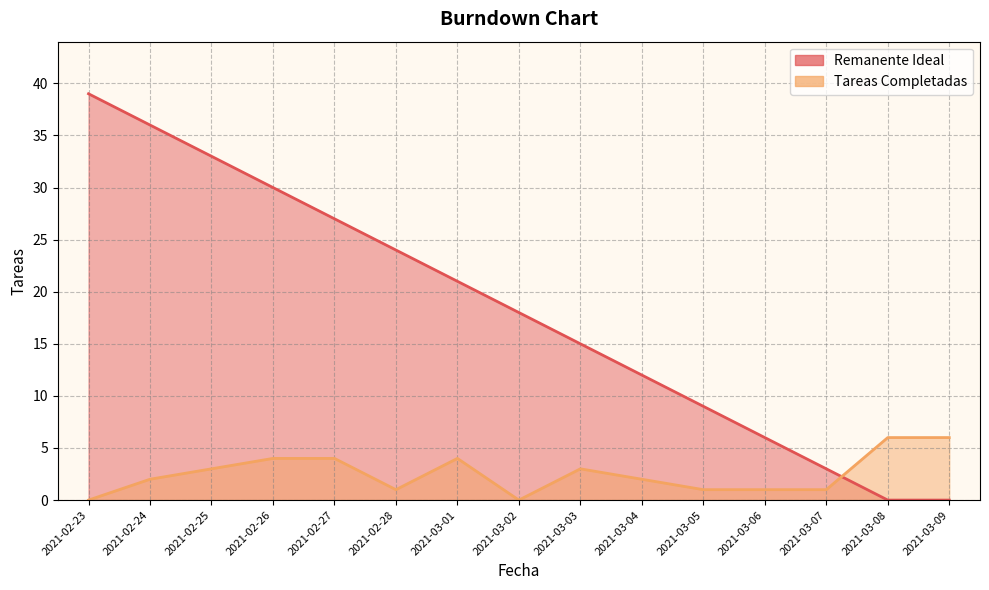

Reading right to left, list all the values displayed in this chart.

Remanente Ideal: 2021-03-09=0	2021-03-08=0	2021-03-07=3	2021-03-06=6	2021-03-05=9	2021-03-04=12	2021-03-03=15	2021-03-02=18	2021-03-01=21	2021-02-28=24	2021-02-27=27	2021-02-26=30	2021-02-25=33	2021-02-24=36	2021-02-23=39
Tareas Completadas: 2021-03-09=6	2021-03-08=6	2021-03-07=1	2021-03-06=1	2021-03-05=1	2021-03-04=2	2021-03-03=3	2021-03-02=0	2021-03-01=4	2021-02-28=1	2021-02-27=4	2021-02-26=4	2021-02-25=3	2021-02-24=2	2021-02-23=0